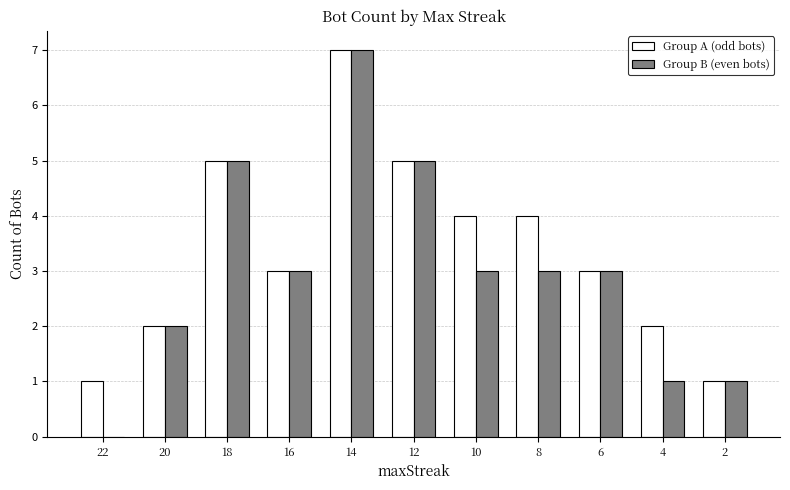

Reading left to right, extract all data points from this chart.

Group A (odd bots): 22=1	20=2	18=5	16=3	14=7	12=5	10=4	8=4	6=3	4=2	2=1
Group B (even bots): 22=0	20=2	18=5	16=3	14=7	12=5	10=3	8=3	6=3	4=1	2=1